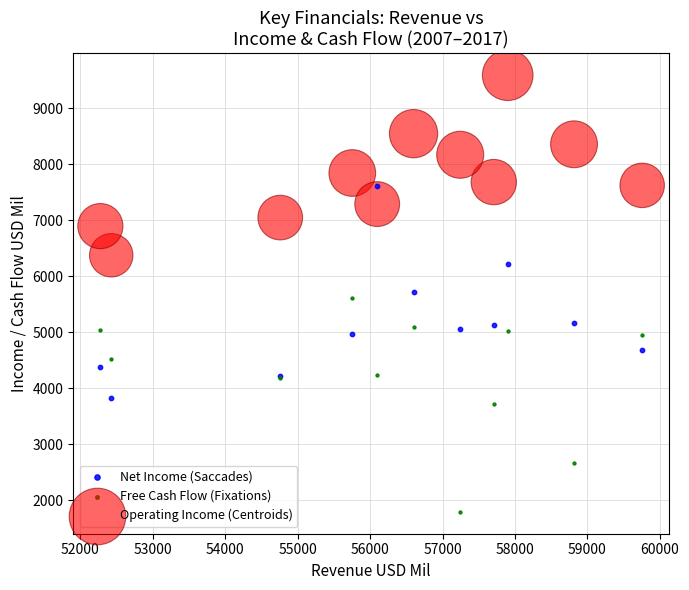

What are all the series names shown in the legend?

Net Income (Saccades), Free Cash Flow (Fixations), Operating Income (Centroids)